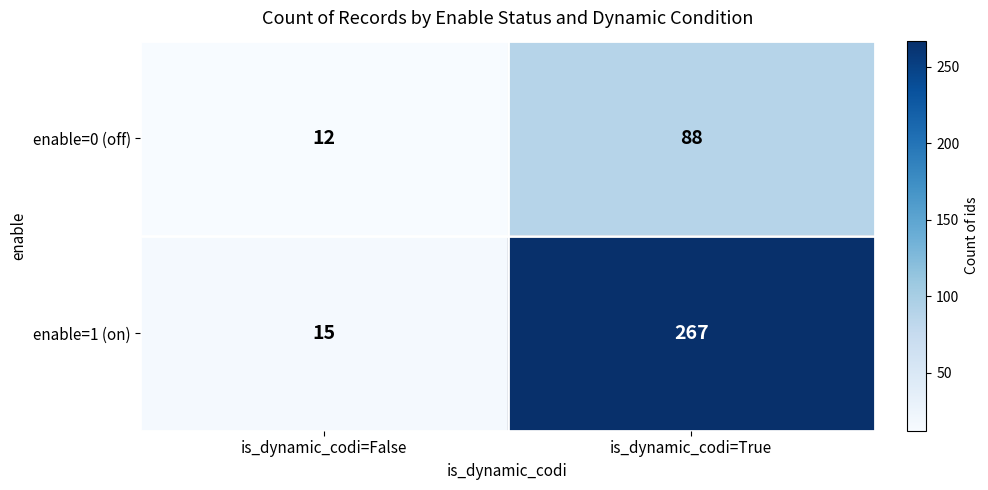

What value does the enable=1 (on) series have at is_dynamic_codi=True?

267